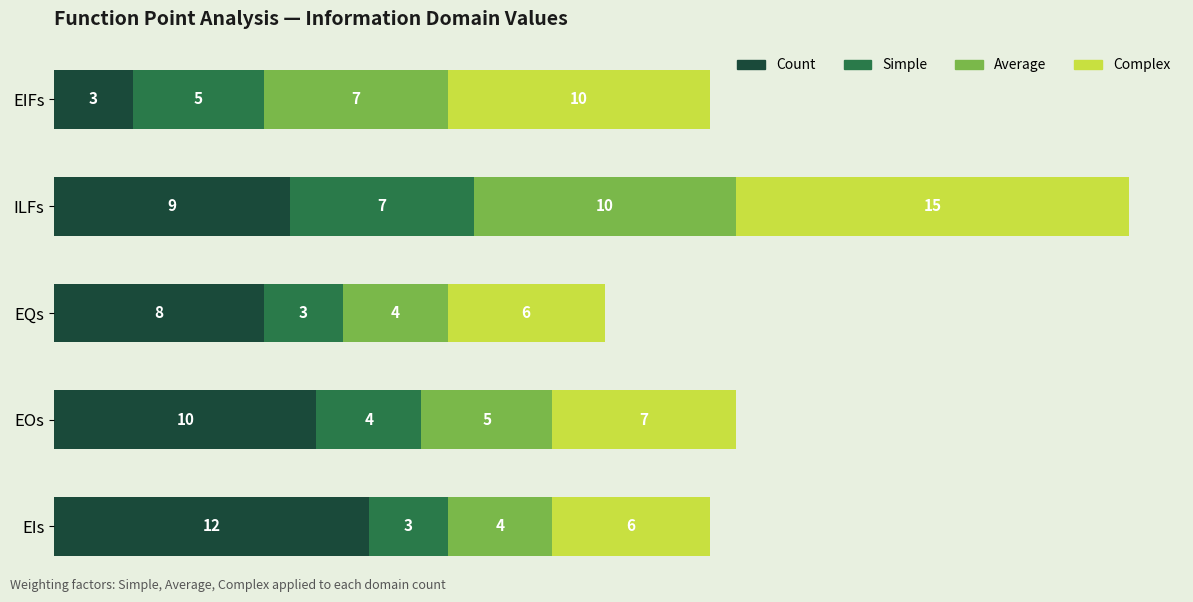

What is the lowest value of the Count series?

3